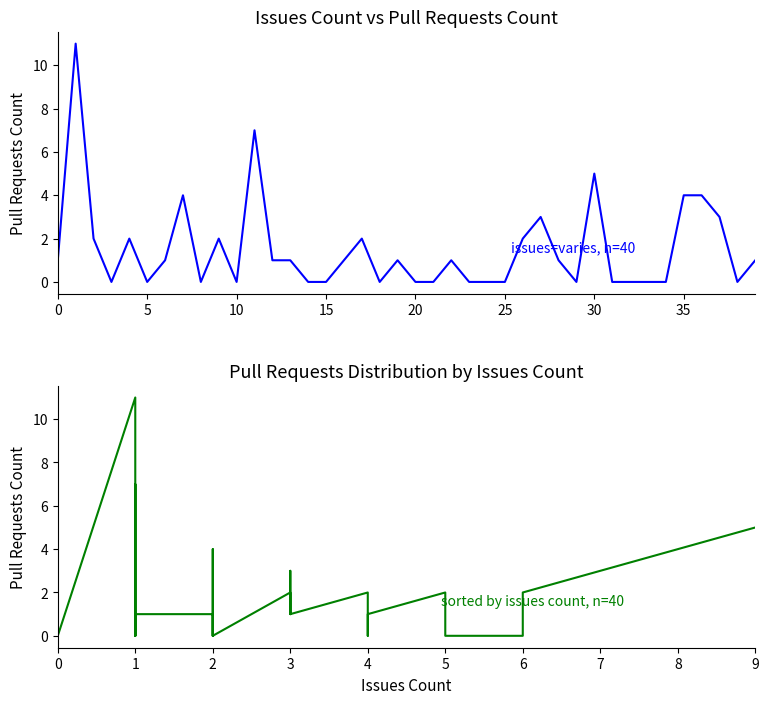

What is the difference between the Pull requests count values at 26 and 36?

2